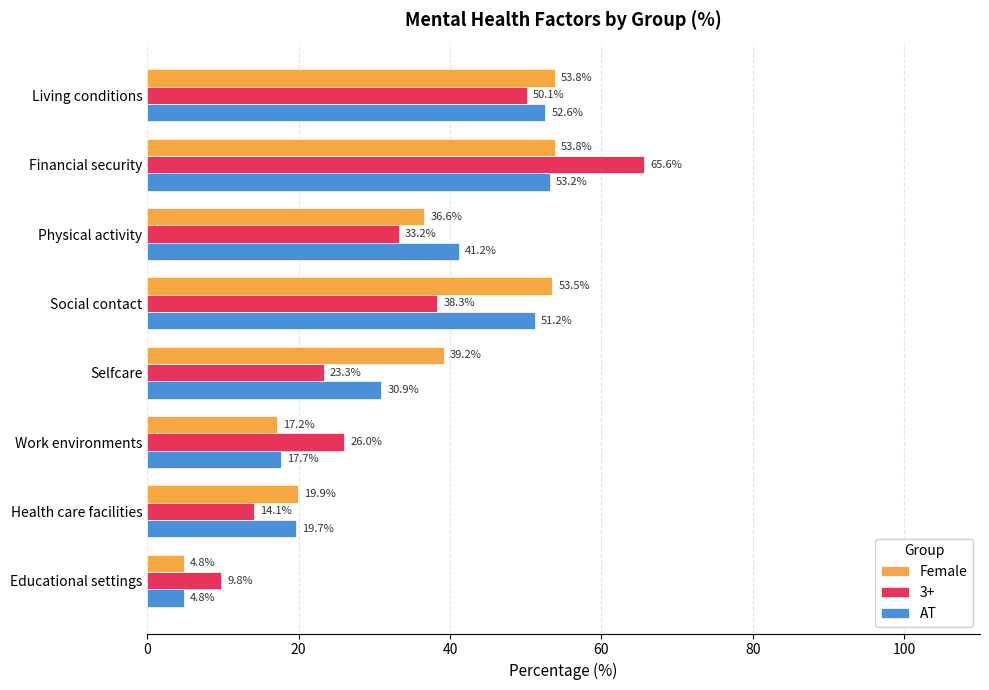

What is the minimum value for AT?

4.8